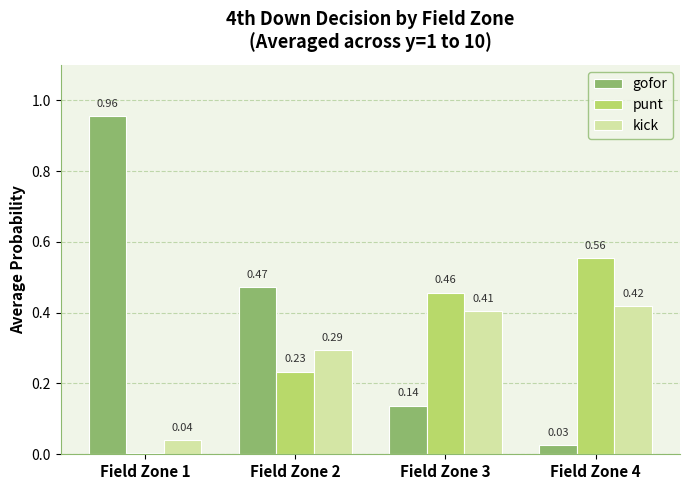

Between Field Zone 2 and Field Zone 3, which series saw the biggest shift?

gofor